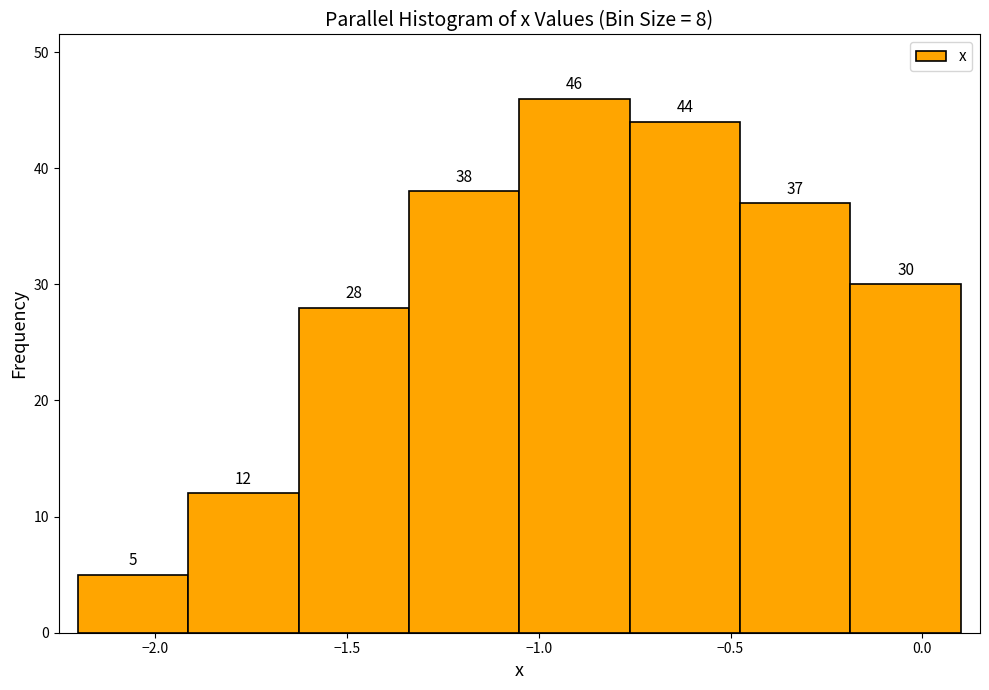

What is the height of the bar covering -1.90 to -1.60 on the x-axis? The bar edges are not printed on the chart, so give them approximately, as read against the axis.

12